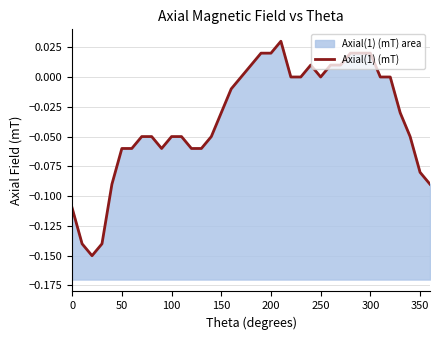

How many negative values are there?

21